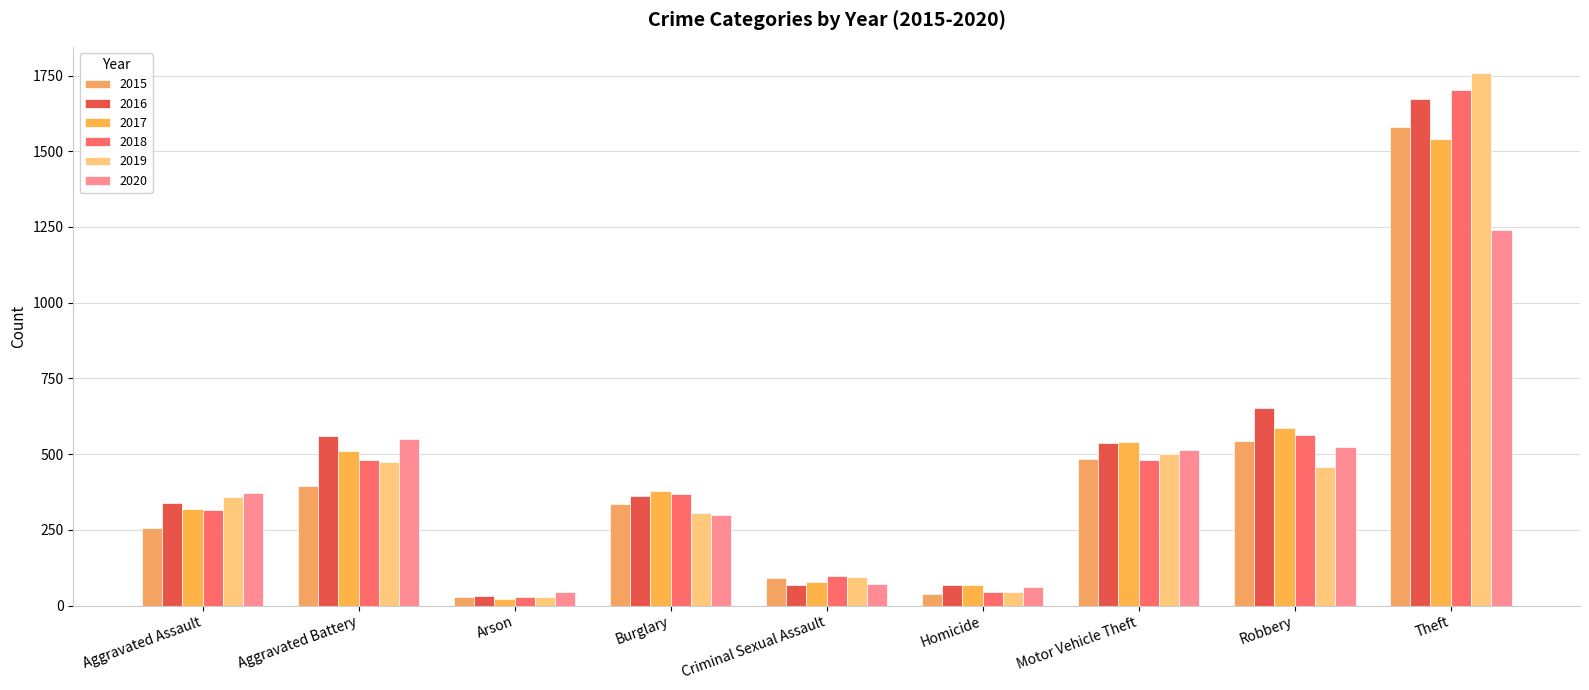

Where is 2015 nearest to the value 804?

Robbery